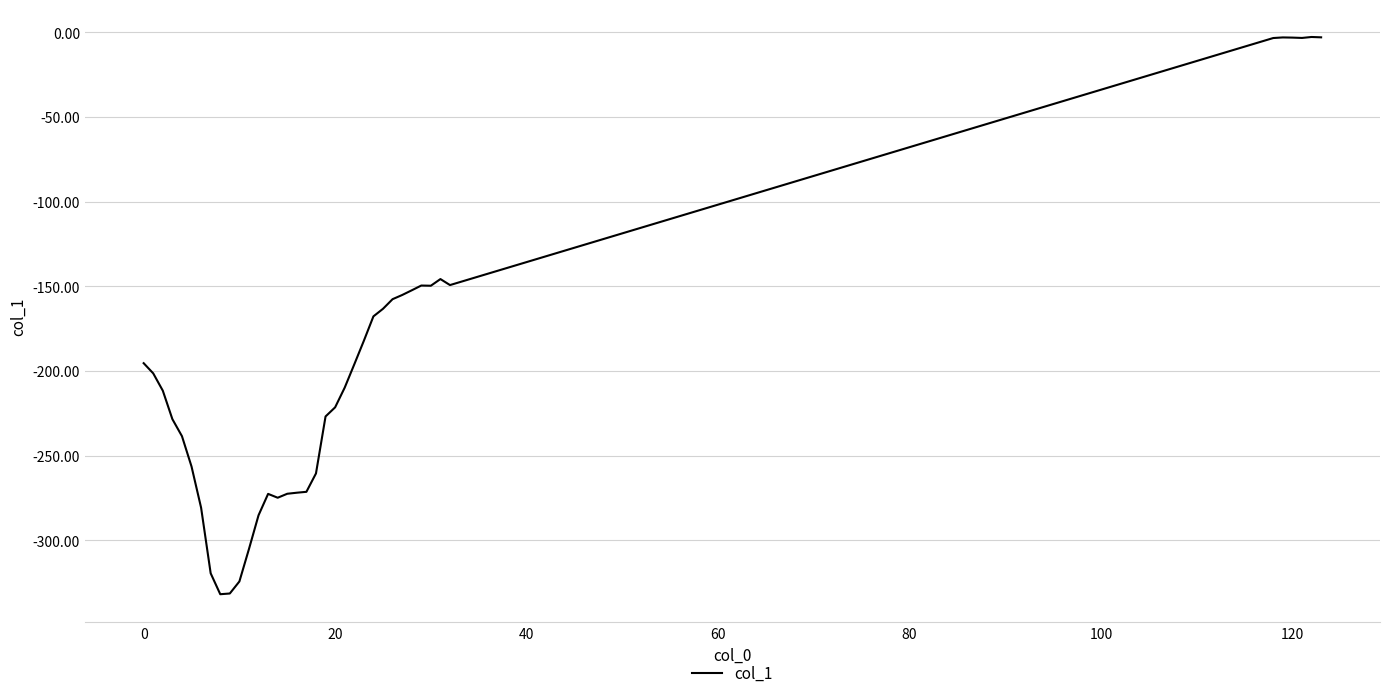

What is the difference between the maximum and minimum values?

329.2